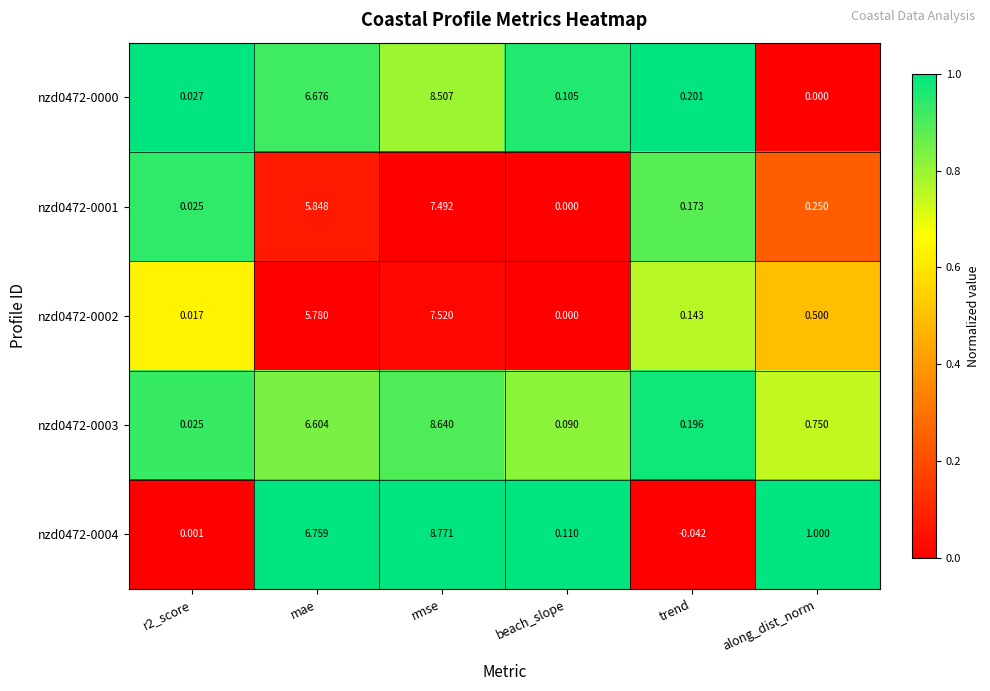

Which series has the widest spread of values?

nzd0472-0004